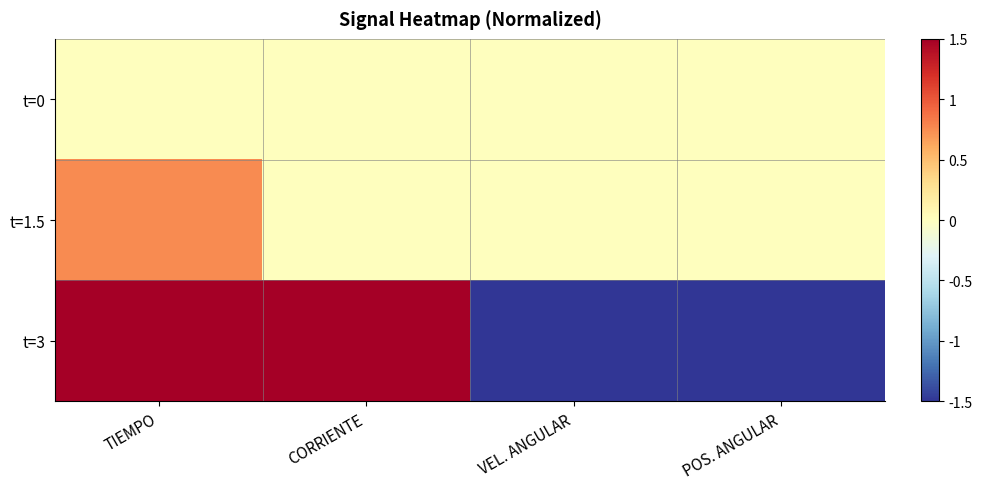

What is the difference between the highest and lowest values at POS. ANGULAR?

1.5